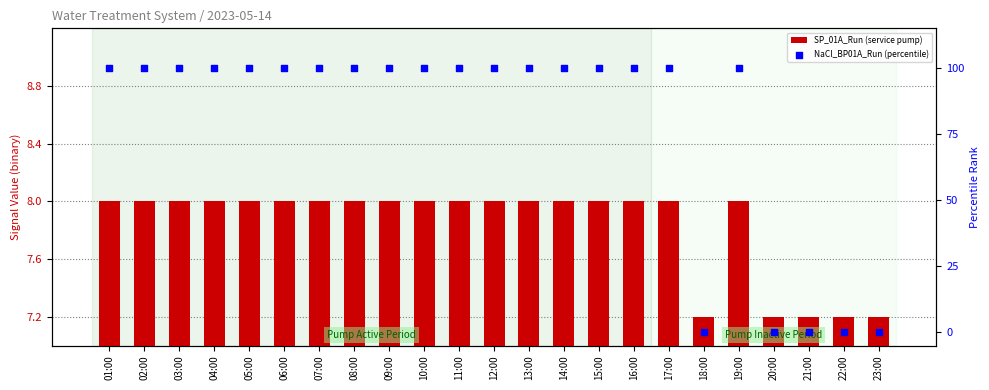

What is the total value across all series at 21:00?

7.2